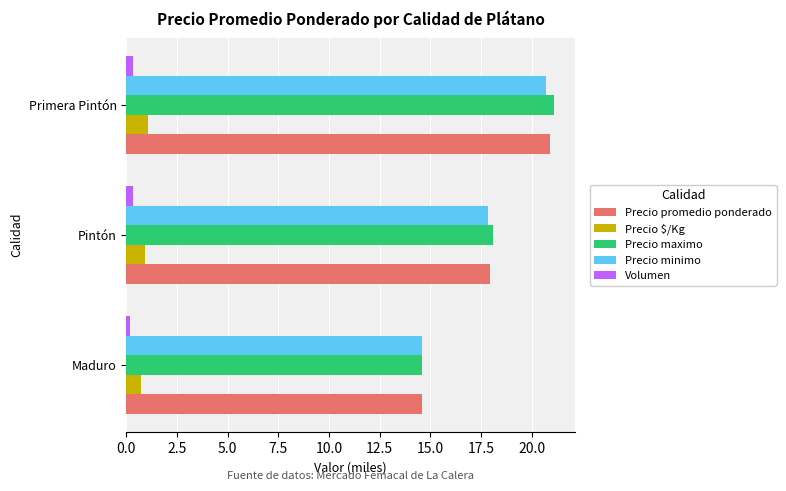

At which category is the sum across all series the highest?

Primera Pintón